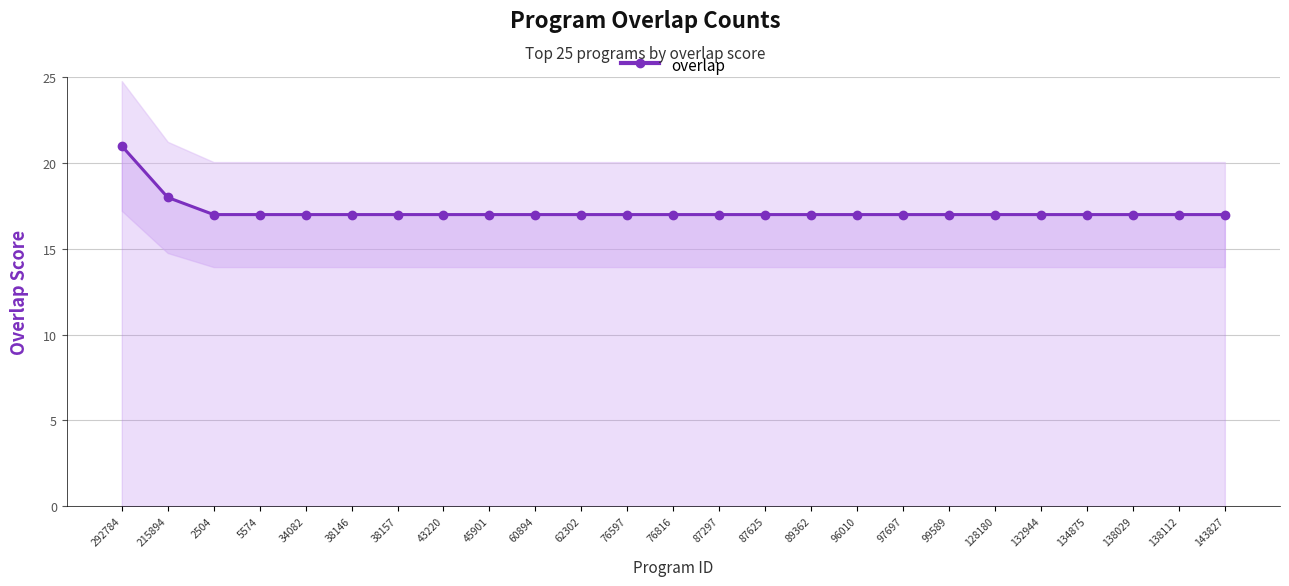

True or false: there are more than 1 points higher than both neighbors.

False